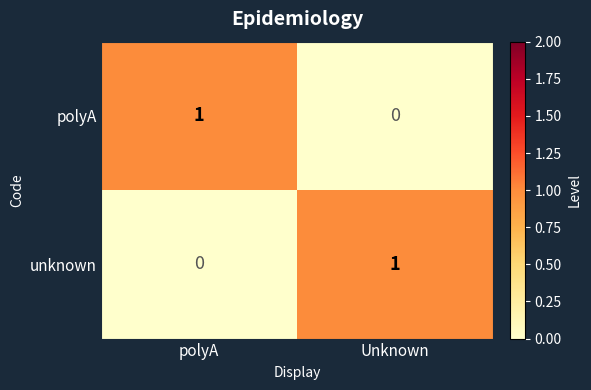

List the labels in order of unknown value, smallest first.

polyA, Unknown